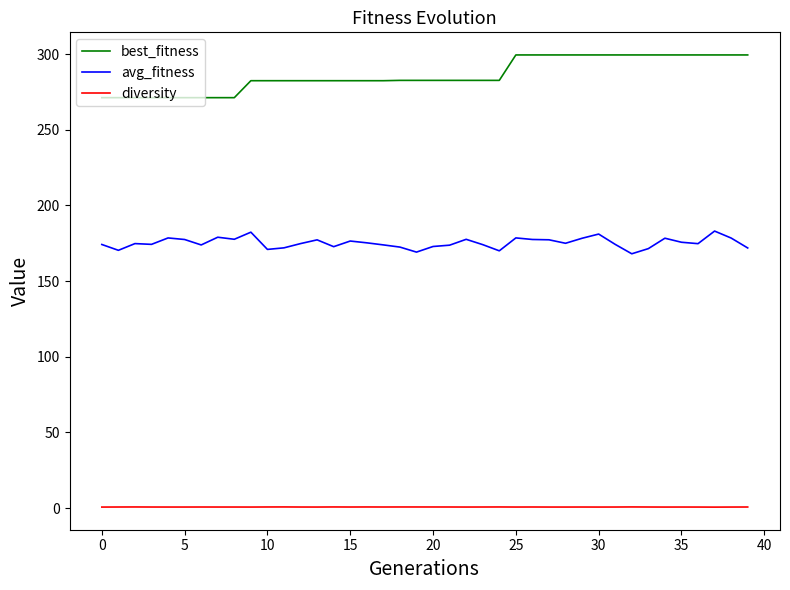

What is the lowest value of the avg_fitness series?

168.1